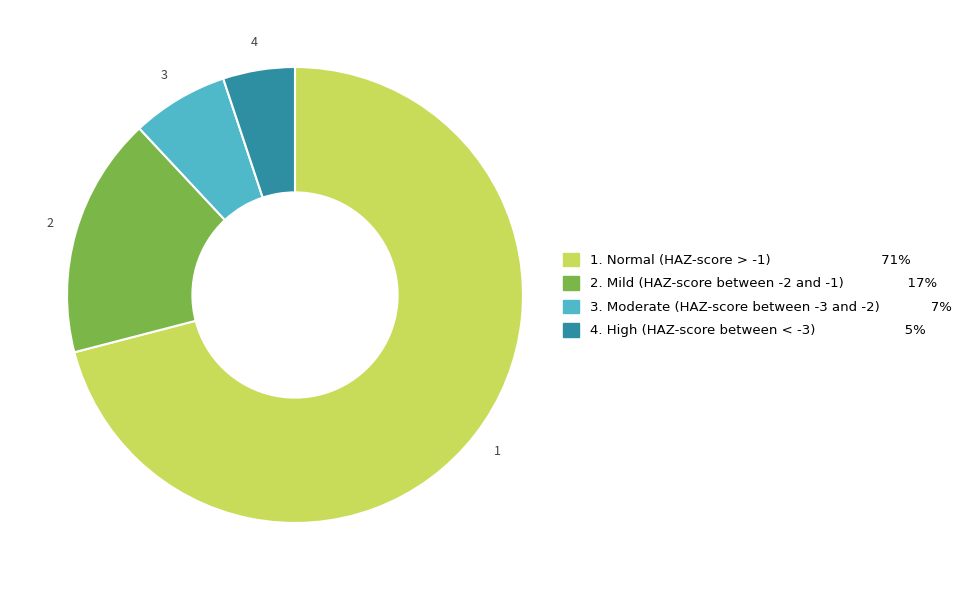

Does any single category account for the majority?

Yes